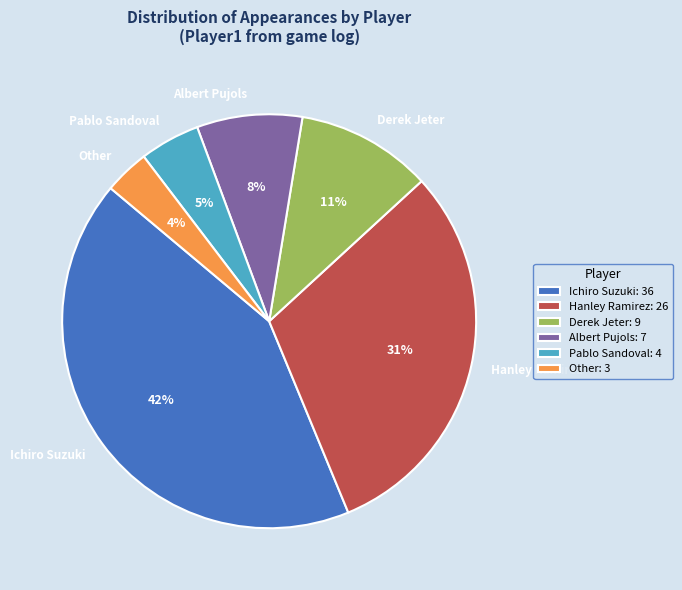

To the nearest percent, what is the difference between the Pablo Sandoval and Derek Jeter slice percentages?

6%